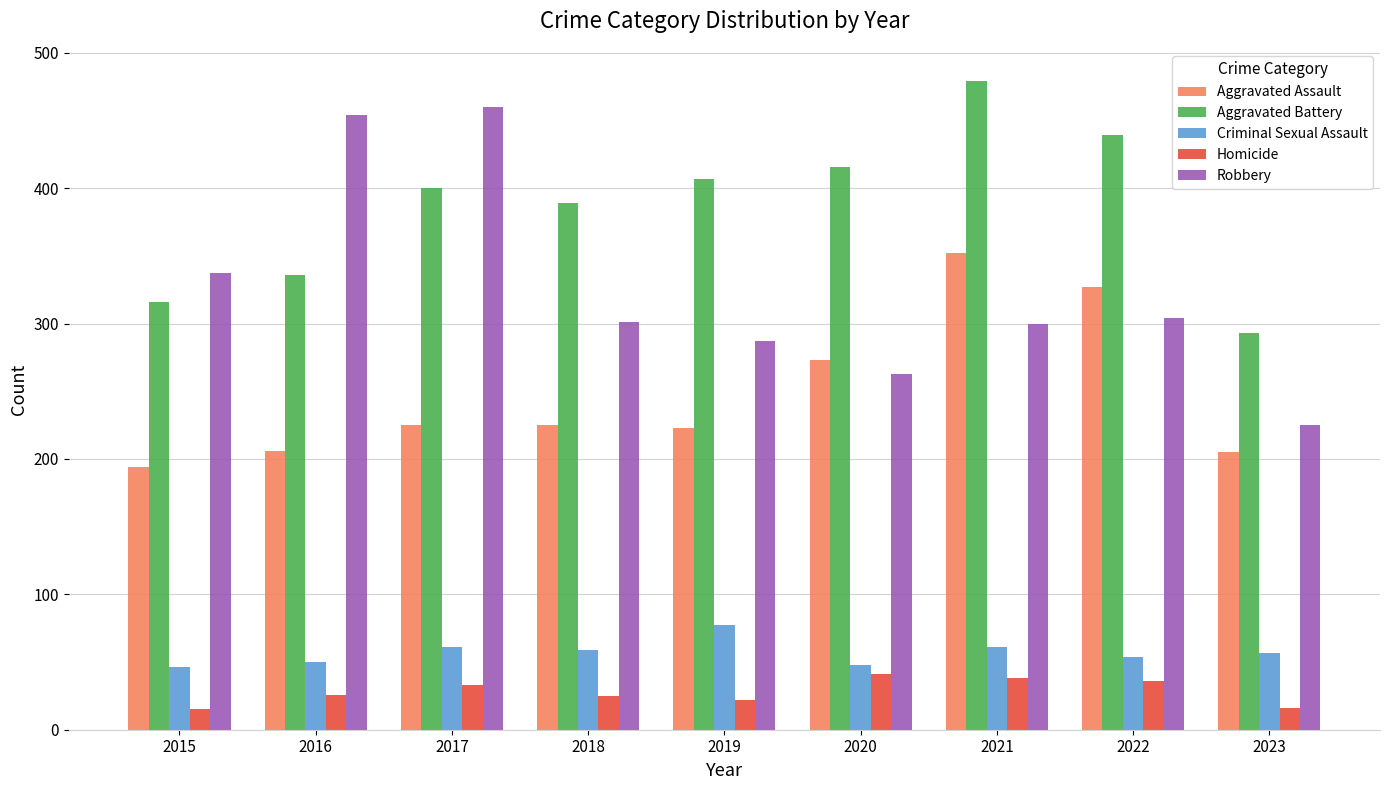

How many bars are there in total?

45